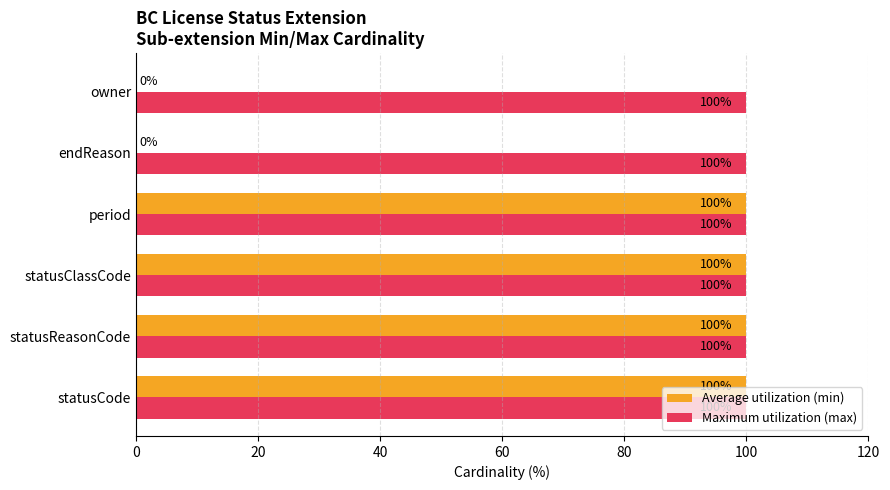

What are all the series names shown in the legend?

Average utilization (min), Maximum utilization (max)